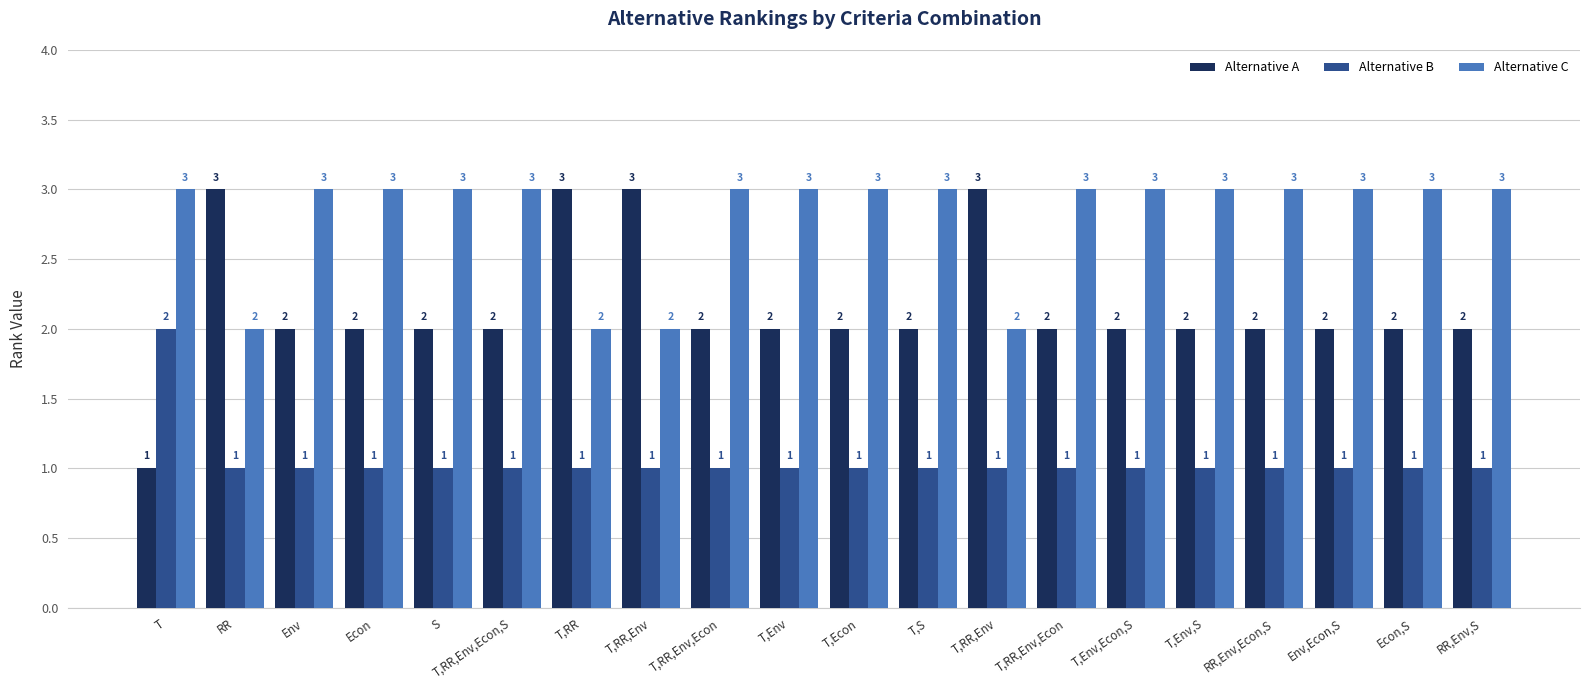

List the series in order of their peak value, lowest first.

Alternative B, Alternative A, Alternative C